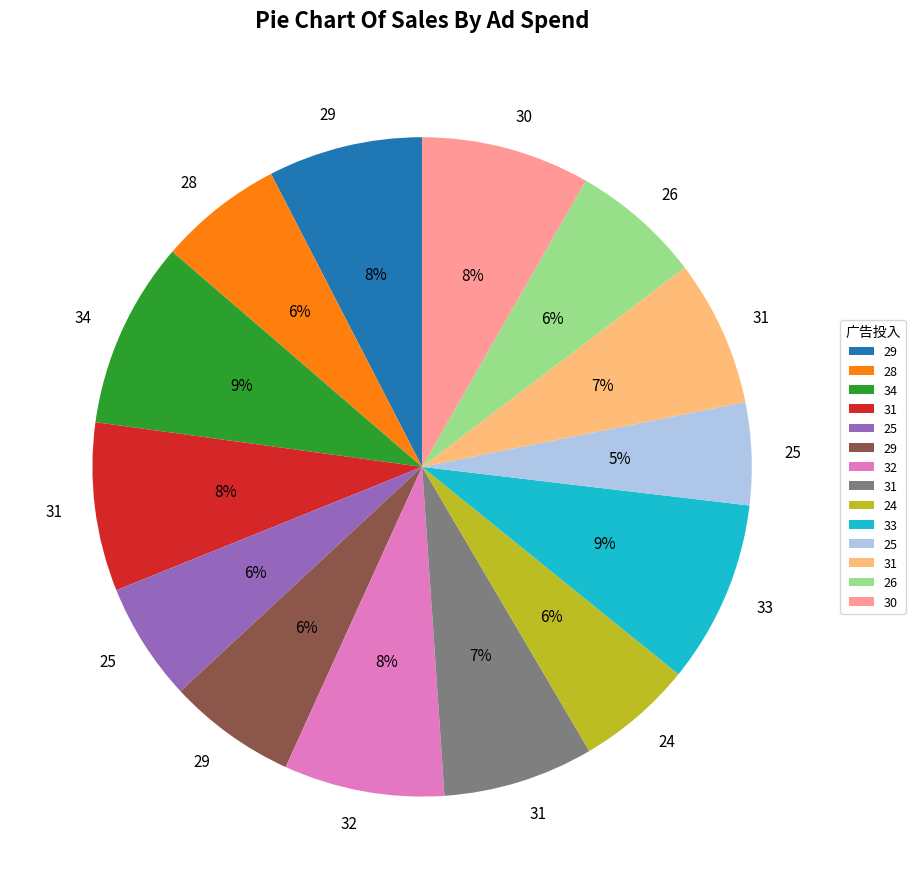

To the nearest percent, what is the difference between the largest and smallest slice percentages?

4%